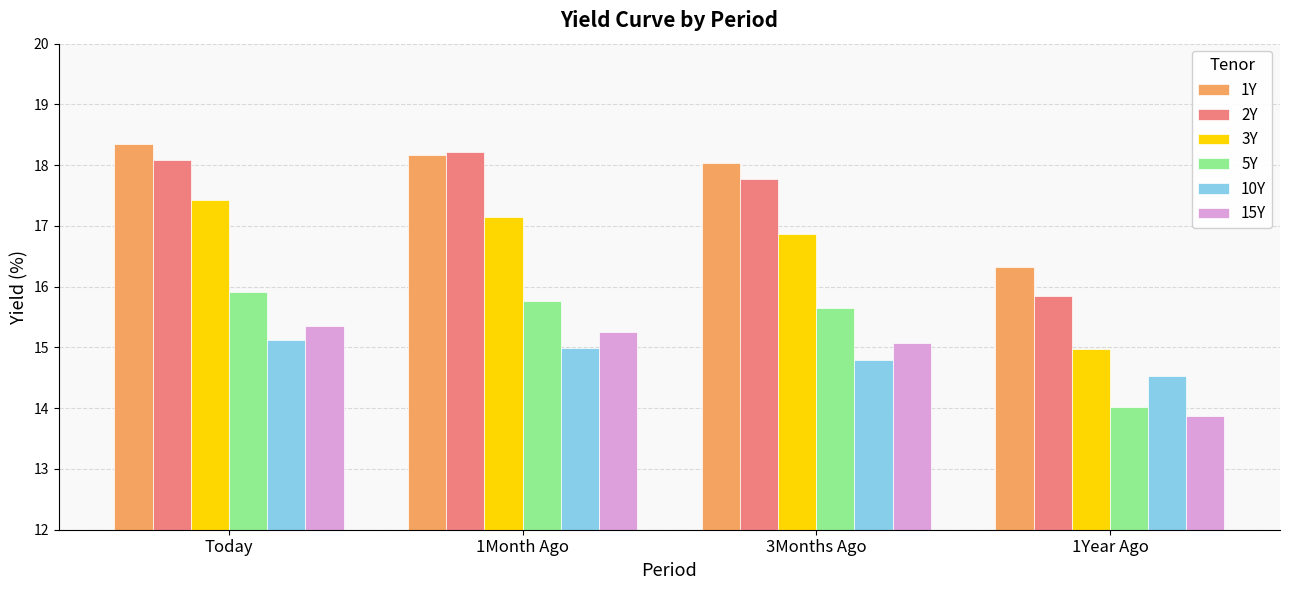

Which category has the lowest value across all series?

1Year Ago